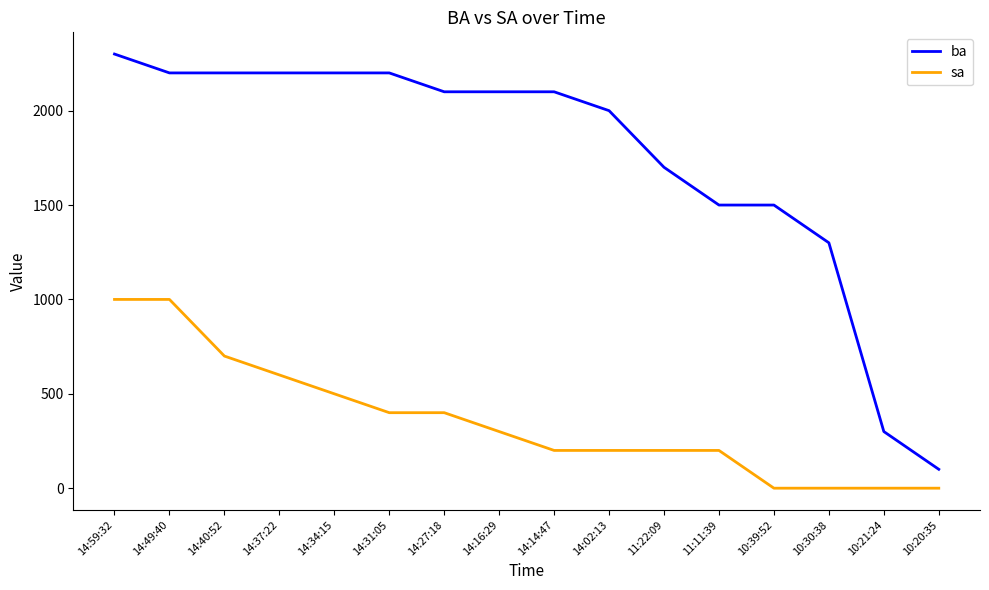

Reading left to right, list all the values displayed in this chart.

ba: 2300	2200	2200	2200	2200	2200	2100	2100	2100	2000	1700	1500	1500	1300	300	100
sa: 1000	1000	700	600	500	400	400	300	200	200	200	200	0	0	0	0